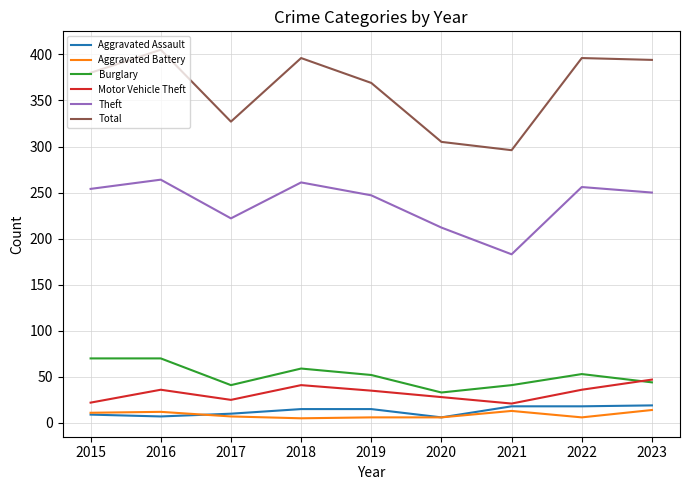

Where does the Theft series first go above 250?

2015